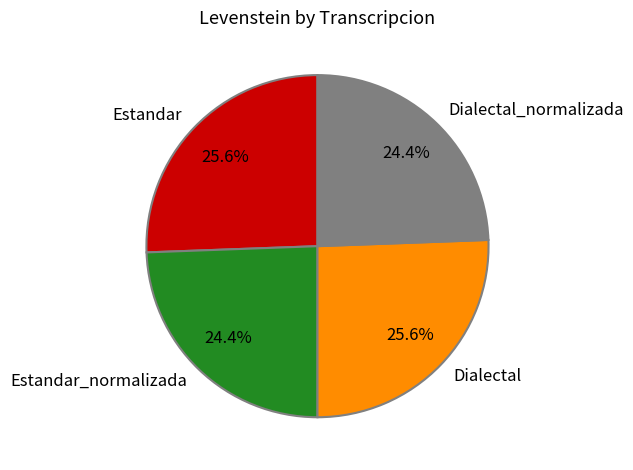

True or false: Dialectal_normalizada accounts for 10% of the total.

False